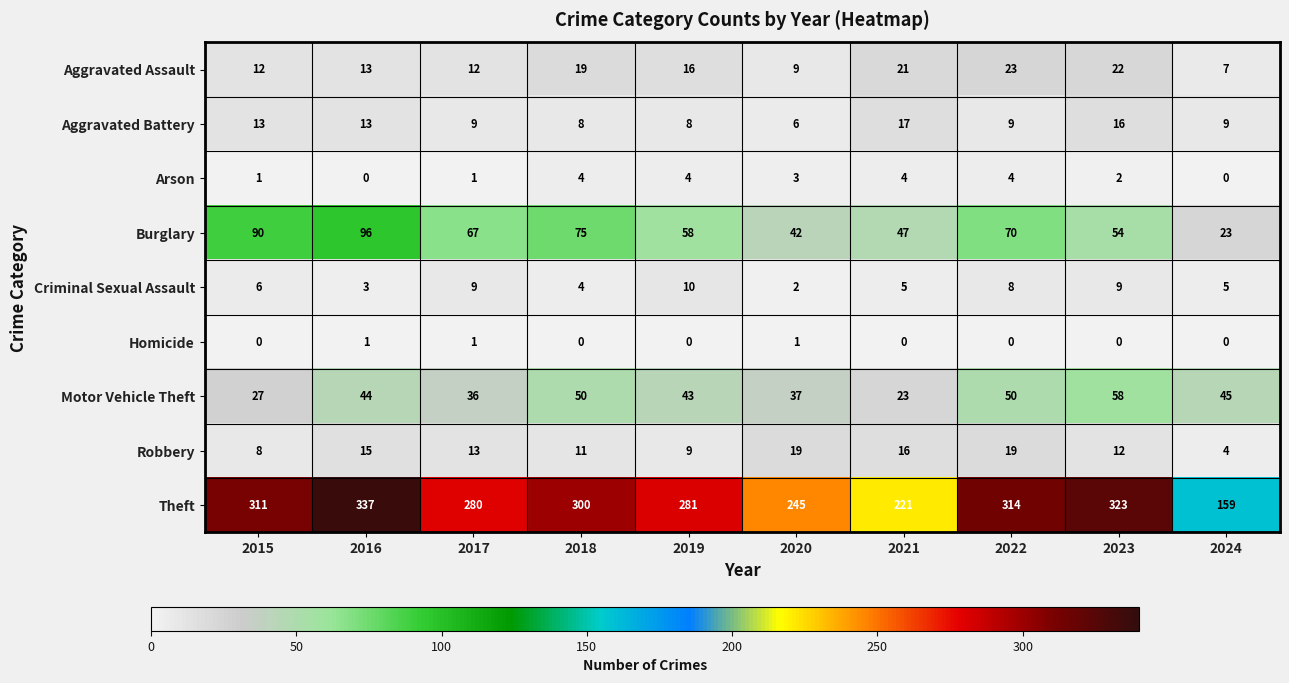

What is the difference between the second highest and minimum values in the Aggravated Battery series?

10